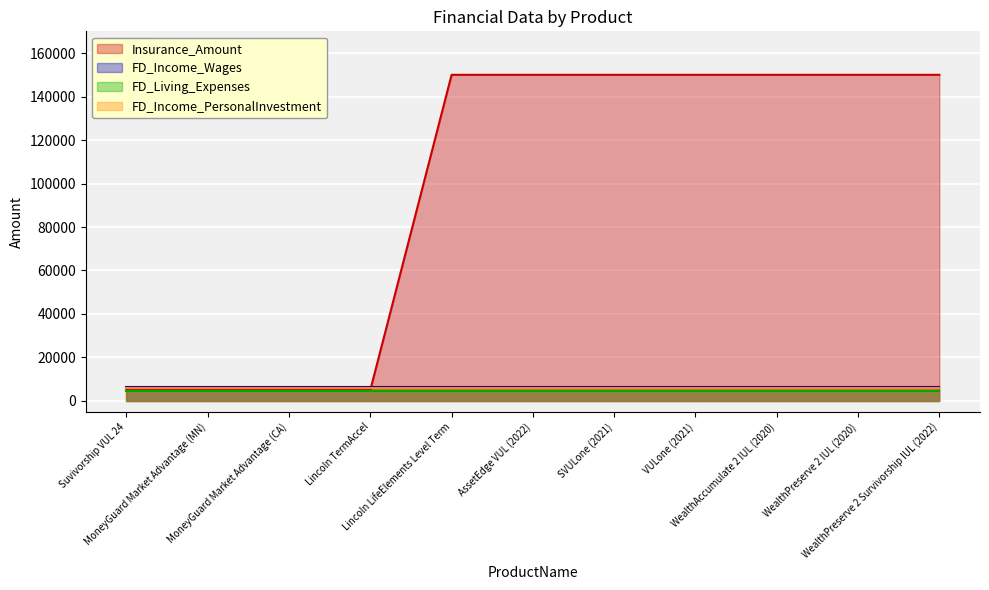

Reading left to right, transcribe all the data shown in this chart.

Insurance_Amount: Suvivorship VUL 24=5000	MoneyGuard Market Advantage (MN)=5000	MoneyGuard Market Advantage (CA)=5000	Lincoln TermAccel=5000	Lincoln LifeElements Level Term=150000	AssetEdge VUL (2022)=150000	SVULone (2021)=150000	VULone (2021)=150000	WealthAccumulate 2 IUL (2020)=150000	WealthPreserve 2 IUL (2020)=150000	WealthPreserve 2 Survivorship IUL (2022)=150000
FD_Income_Wages: Suvivorship VUL 24=6546	MoneyGuard Market Advantage (MN)=6546	MoneyGuard Market Advantage (CA)=6546	Lincoln TermAccel=6546	Lincoln LifeElements Level Term=6546	AssetEdge VUL (2022)=6546	SVULone (2021)=6546	VULone (2021)=6546	WealthAccumulate 2 IUL (2020)=6546	WealthPreserve 2 IUL (2020)=6546	WealthPreserve 2 Survivorship IUL (2022)=6546
FD_Living_Expenses: Suvivorship VUL 24=4545	MoneyGuard Market Advantage (MN)=4545	MoneyGuard Market Advantage (CA)=4545	Lincoln TermAccel=4545	Lincoln LifeElements Level Term=4545	AssetEdge VUL (2022)=4545	SVULone (2021)=4545	VULone (2021)=4545	WealthAccumulate 2 IUL (2020)=4545	WealthPreserve 2 IUL (2020)=4545	WealthPreserve 2 Survivorship IUL (2022)=4545
FD_Income_PersonalInvestment: Suvivorship VUL 24=5844	MoneyGuard Market Advantage (MN)=5844	MoneyGuard Market Advantage (CA)=5844	Lincoln TermAccel=5844	Lincoln LifeElements Level Term=5844	AssetEdge VUL (2022)=5844	SVULone (2021)=5844	VULone (2021)=5844	WealthAccumulate 2 IUL (2020)=5844	WealthPreserve 2 IUL (2020)=5844	WealthPreserve 2 Survivorship IUL (2022)=5844